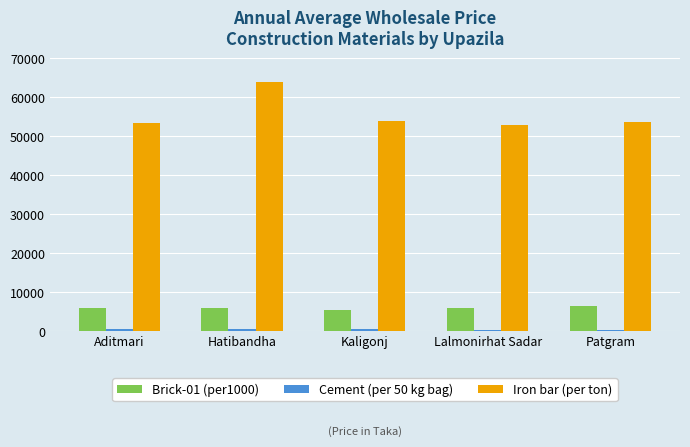

What is the label of the 3rd bar from the left?

Kaligonj